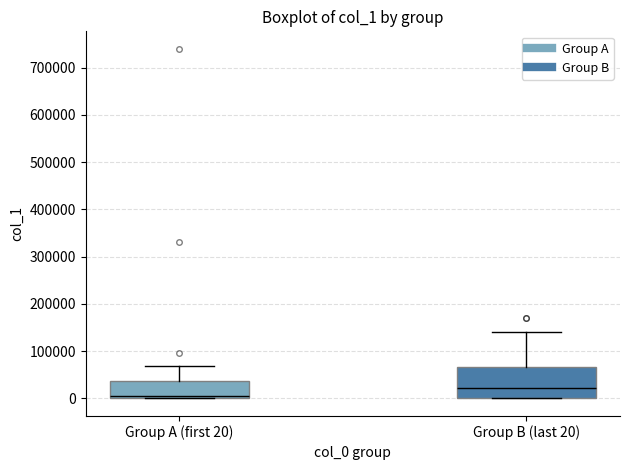

Reading left to right, read every box against the y-axis: the position of its median line, the range the box covers, and the ends of its whiskers. The values are not printed on the chart, so give them approximately, as read against the axis.

Group A (first 20): median 10000, box 0 to 40000, whiskers 0 to 70000
Group B (last 20): median 20000, box 0 to 70000, whiskers 0 to 140000